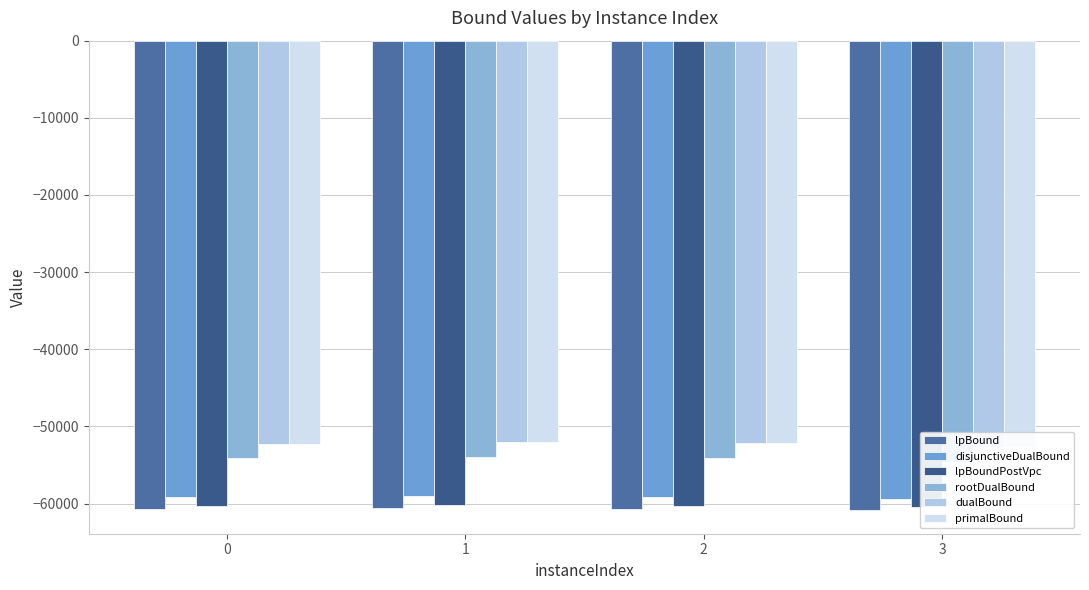

What is the sum of the lpBound values at 1 and 0?

-121230.7